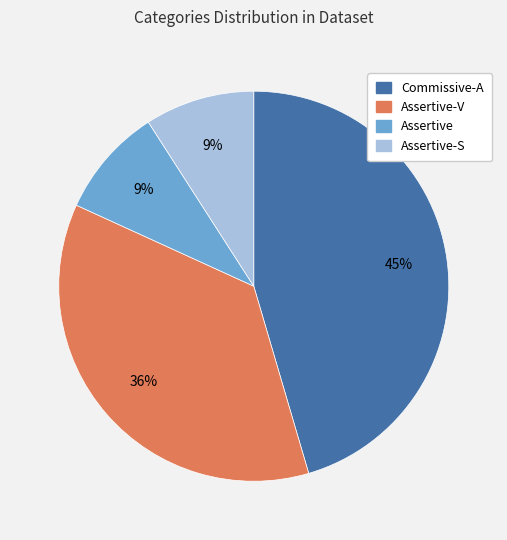

To the nearest percent, what is the average slice percentage?

25%